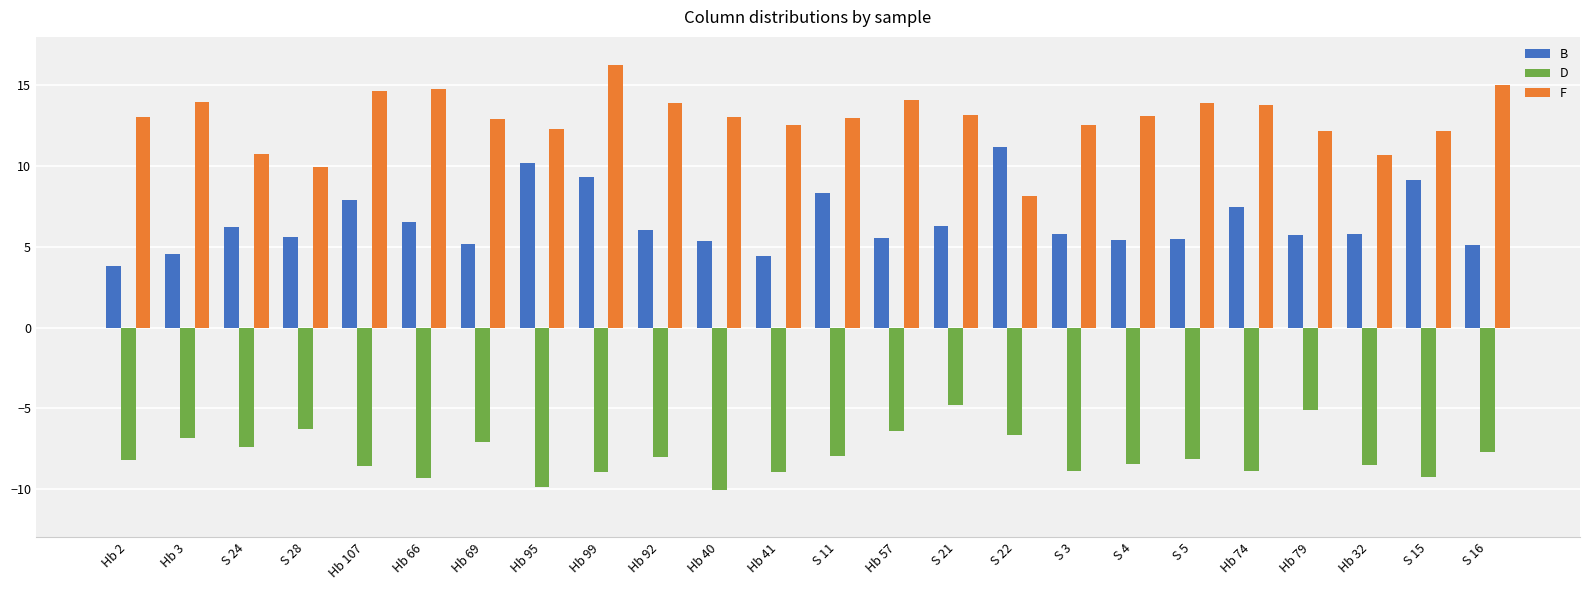

How many bars are there in total?

72